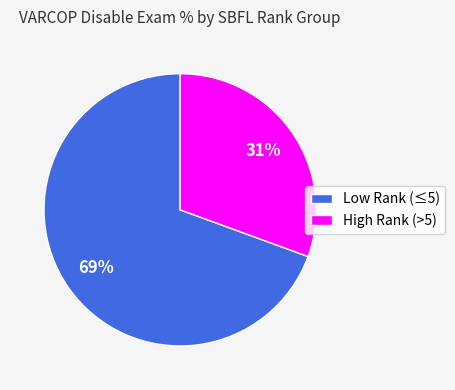

Which has a higher value, Low Rank (≤5) or High Rank (>5)?

Low Rank (≤5)